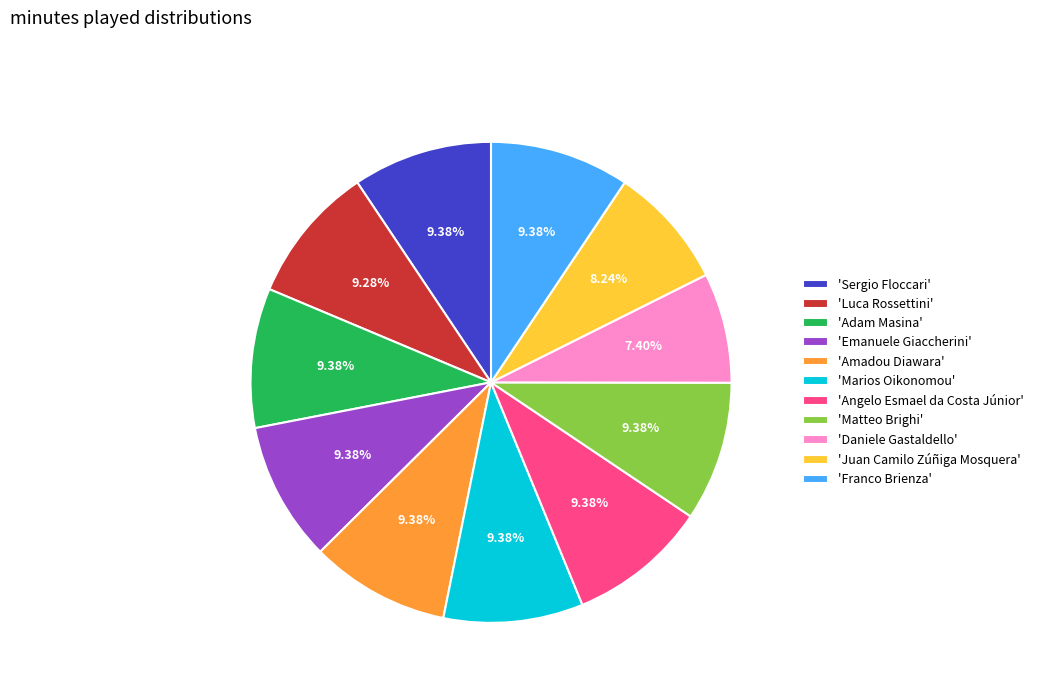

Is there any slice that represents more than half of the pie?

No